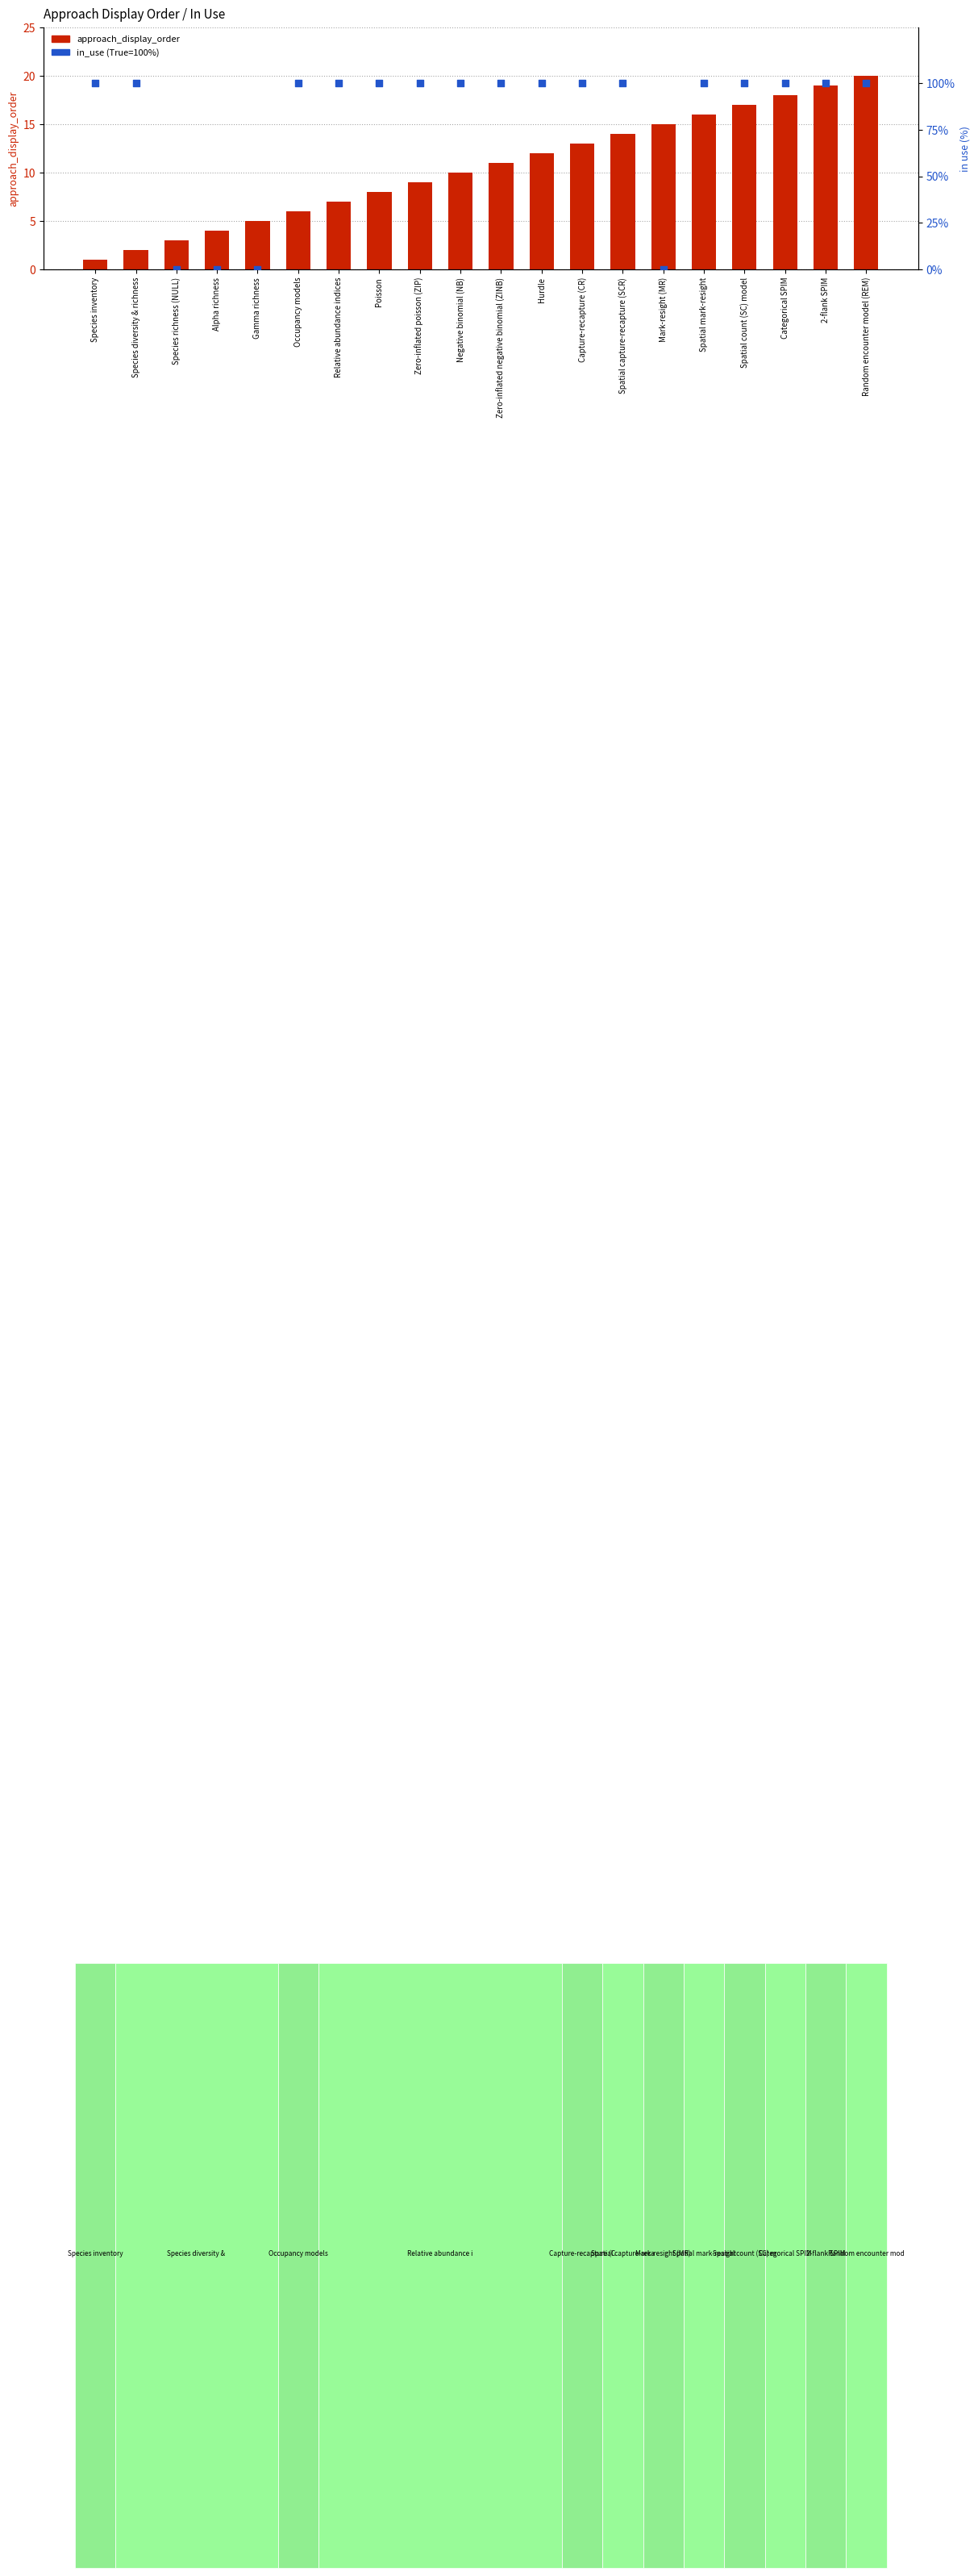

Which series reaches the maximum Y coordinate?

in_use (100%=True)